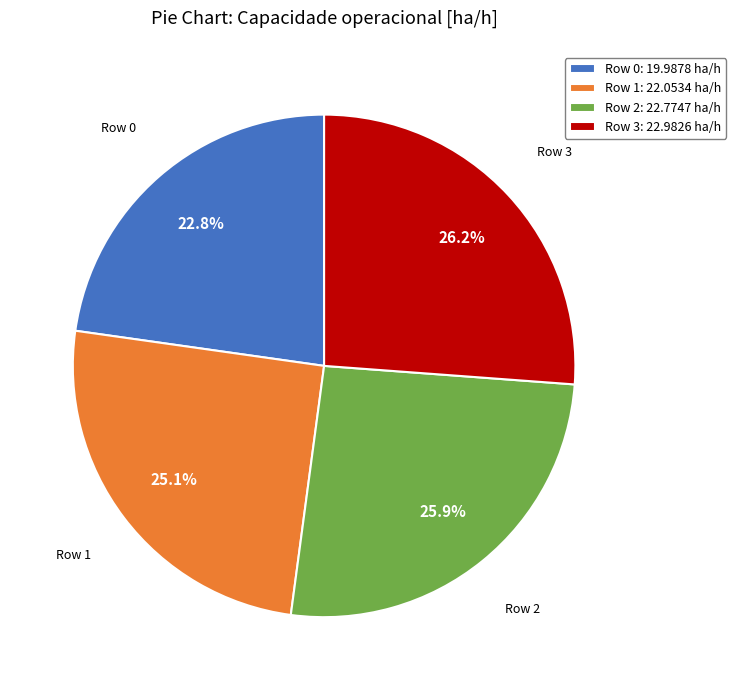

What is the smallest slice in the pie chart?

Row 0